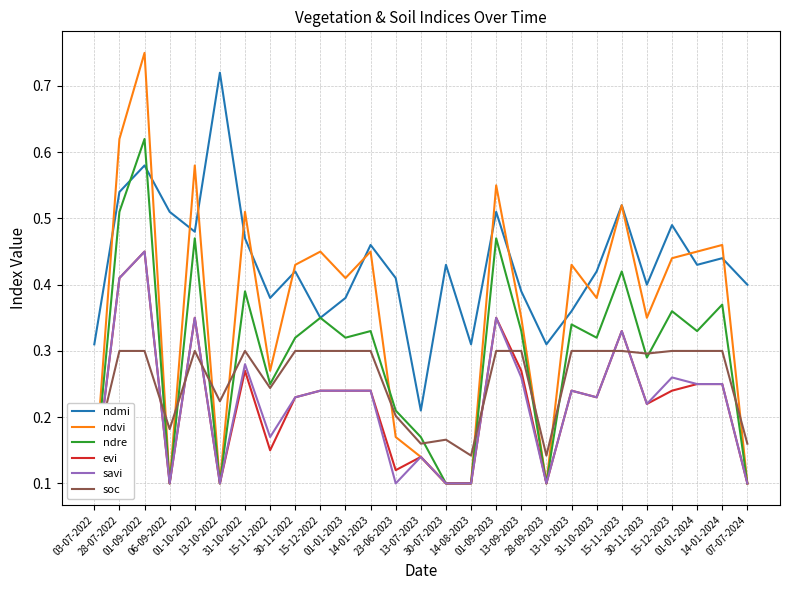

True or false: savi and evi cross at least once.

False